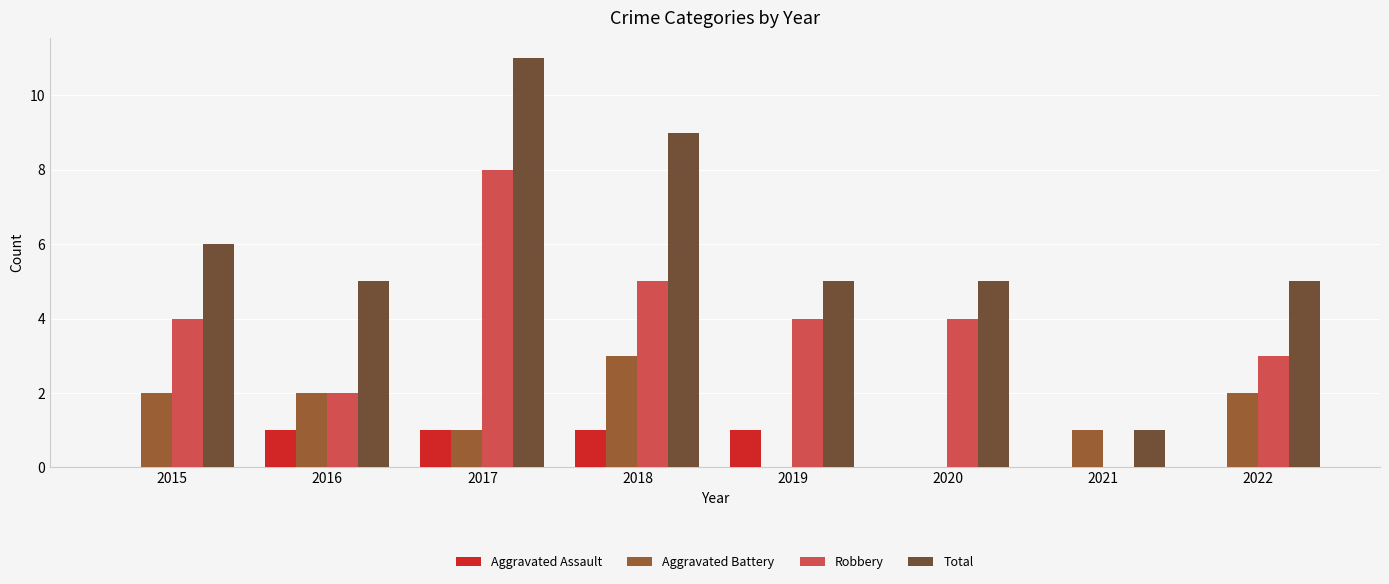

The Aggravated Battery series shows 2 at 2015. True or false?

True